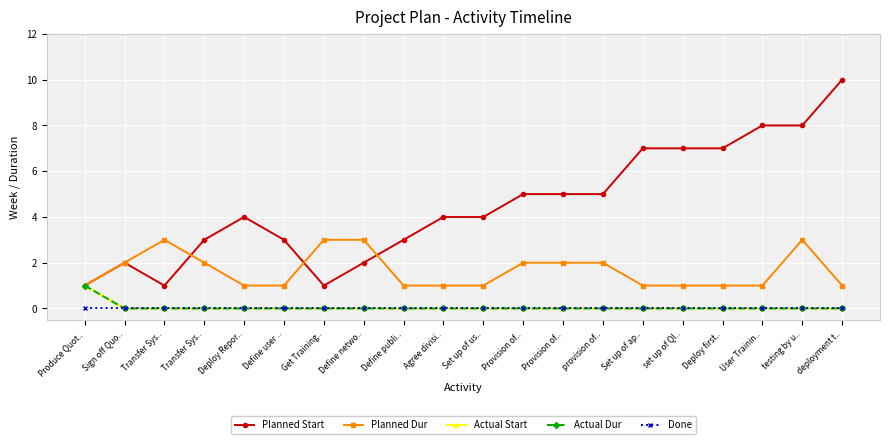

Reading left to right, list all the values displayed in this chart.

Planned Start: 1	2	1	3	4	3	1	2	3	4	4	5	5	5	7	7	7	8	8	10
Planned Dur: 1	2	3	2	1	1	3	3	1	1	1	2	2	2	1	1	1	1	3	1
Actual Start: 1	0	0	0	0	0	0	0	0	0	0	0	0	0	0	0	0	0	0	0
Actual Dur: 1	0	0	0	0	0	0	0	0	0	0	0	0	0	0	0	0	0	0	0
Done: 0	0	0	0	0	0	0	0	0	0	0	0	0	0	0	0	0	0	0	0